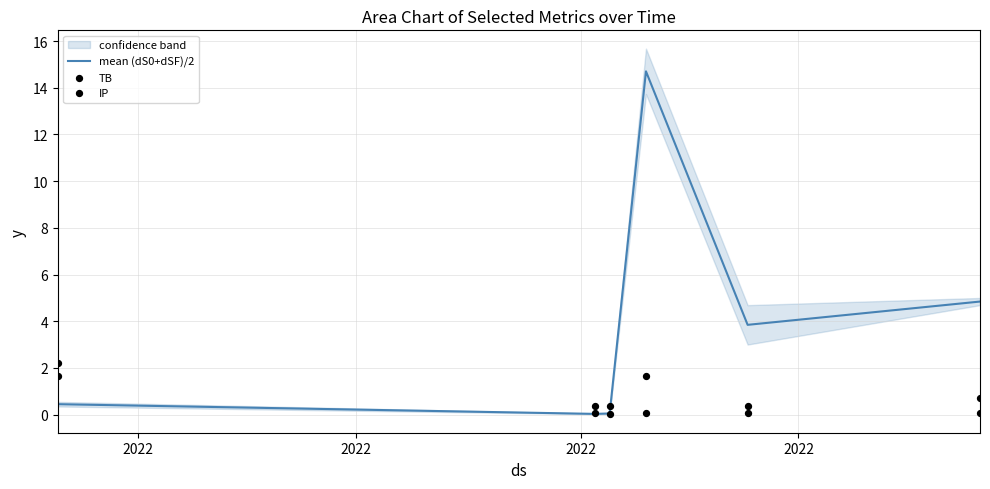

Which series has the widest spread of Y values?

mean (dS0+dSF)/2